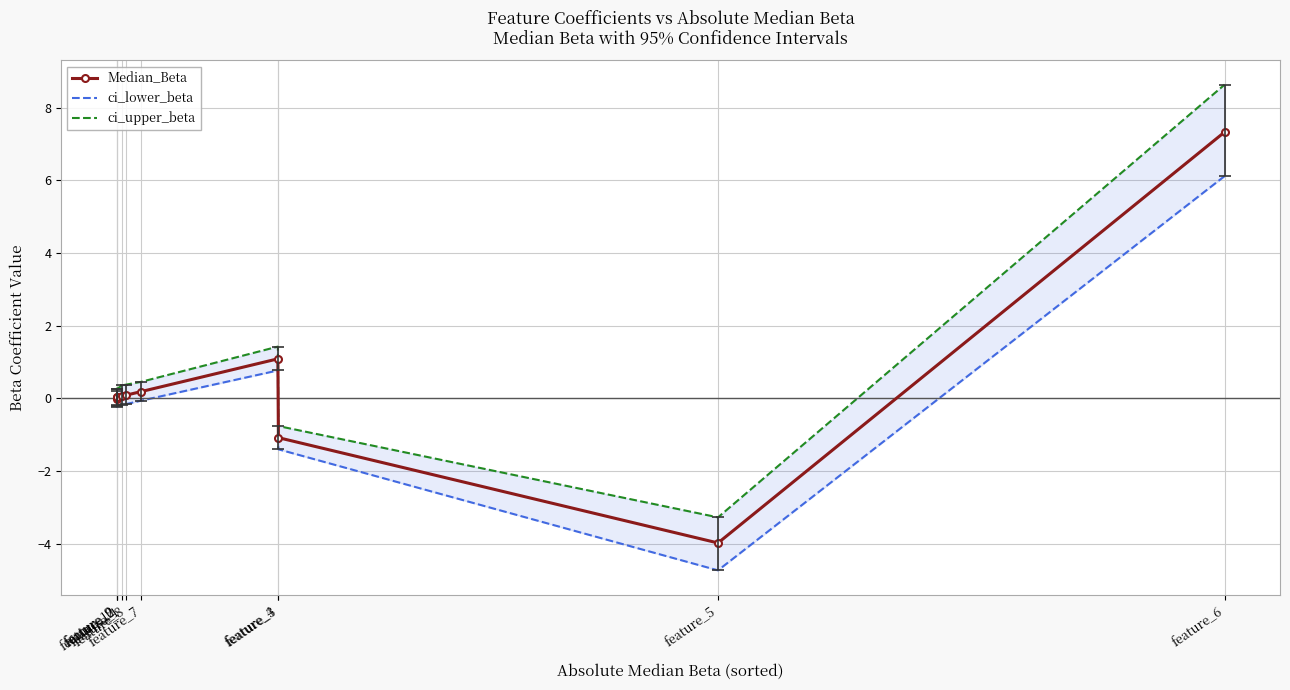

What position from the left is feature_4?

7